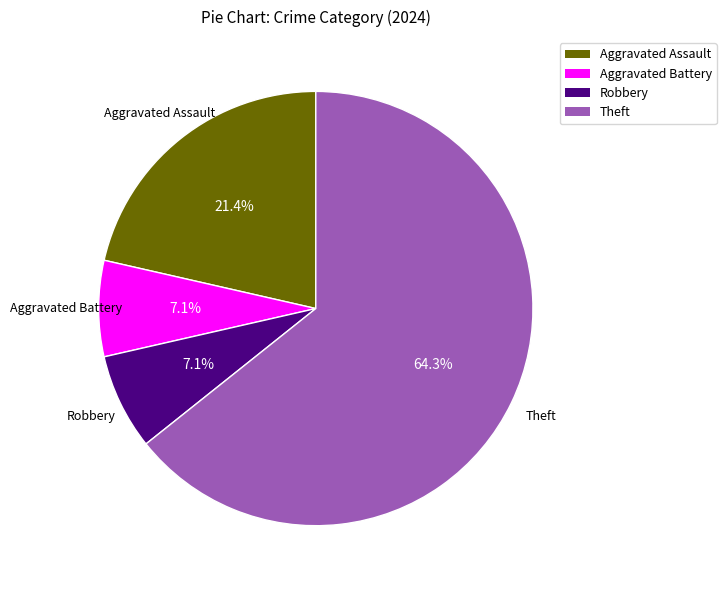

What is the largest slice in the pie chart?

Theft